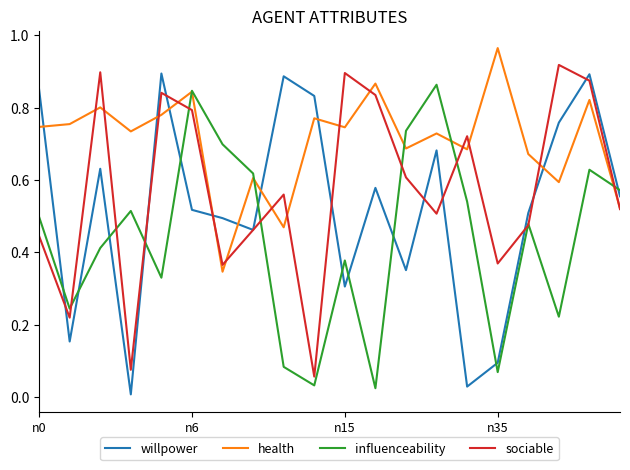

Which series has the widest spread of values?

willpower